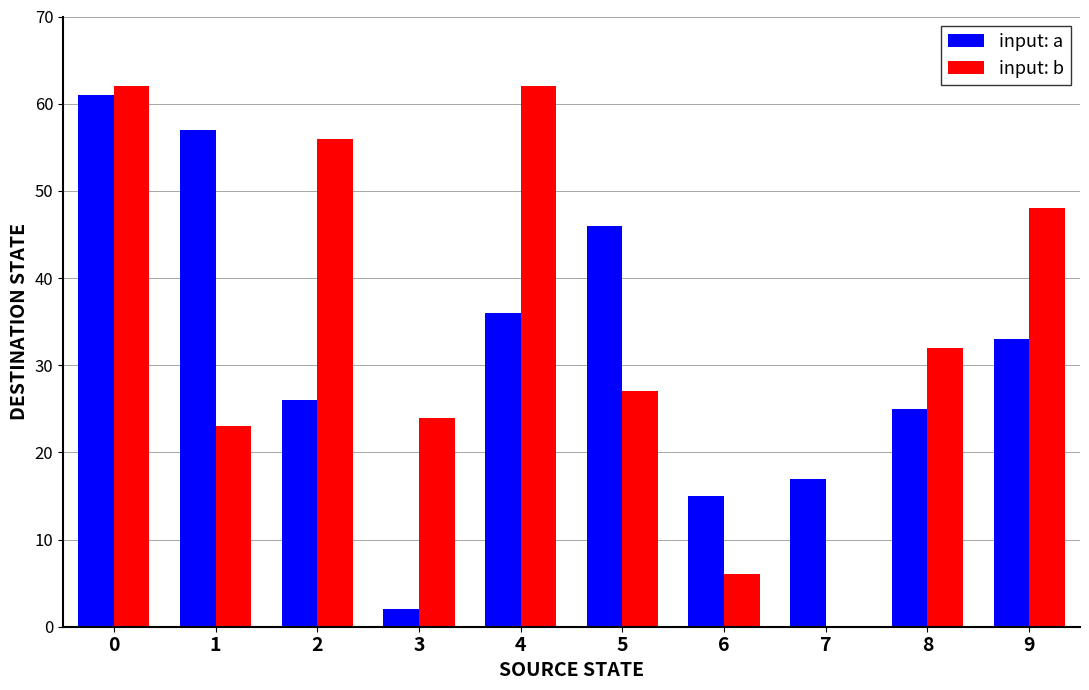

The value of input: b at 6 is 9. True or false?

False